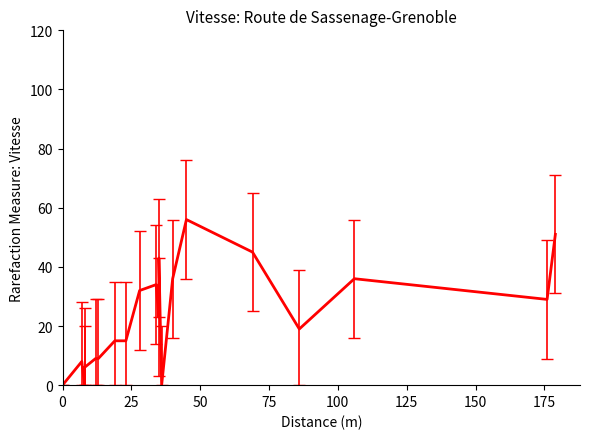

How many lines are shown in the chart?

1